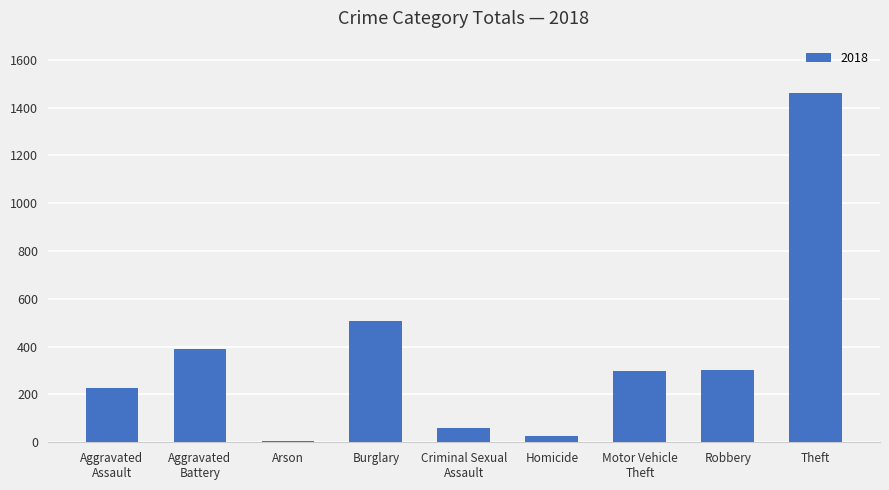

Is it true that the value at Robbery is 301?

True